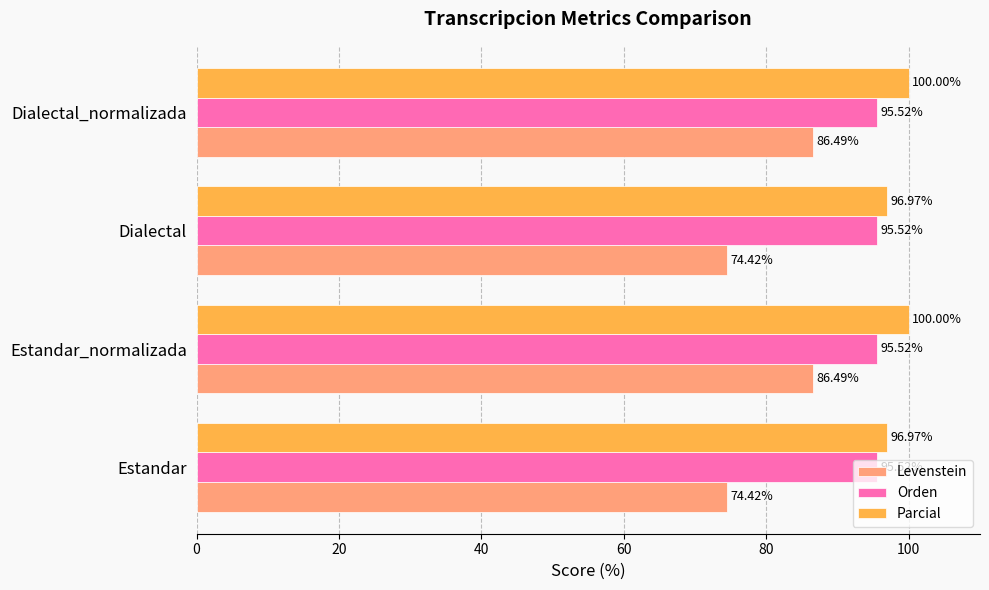

What is the total value across all series at Estandar?

266.9